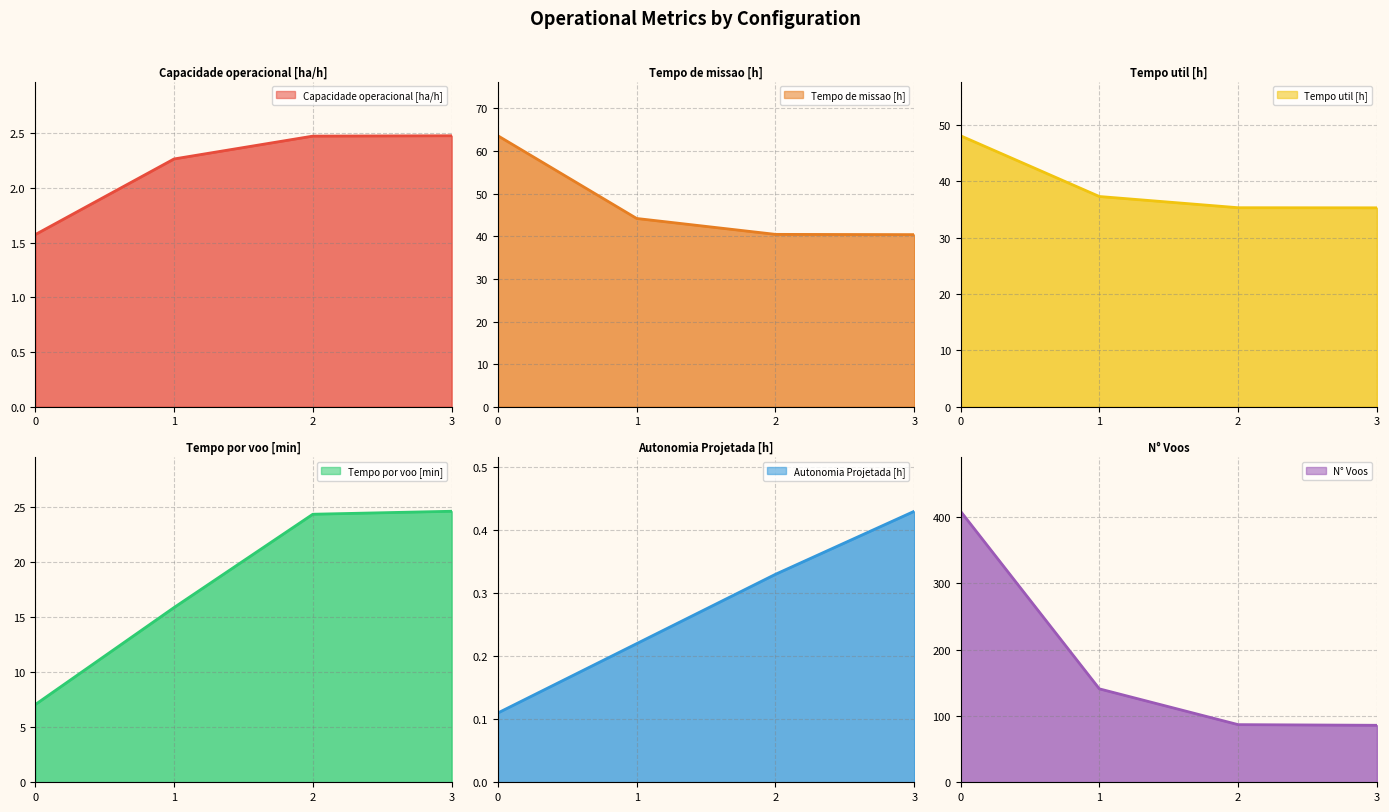

What is the difference between the maximum and minimum values in the Tempo por voo [min] series?

17.6